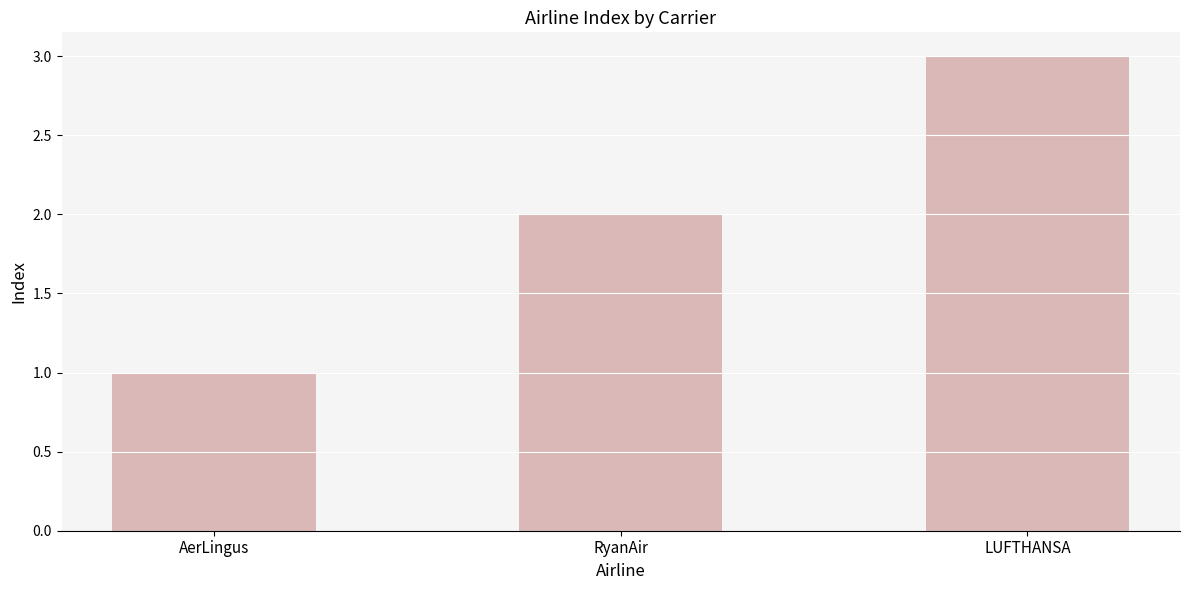

What is the value of the 1st bar from the left?

1